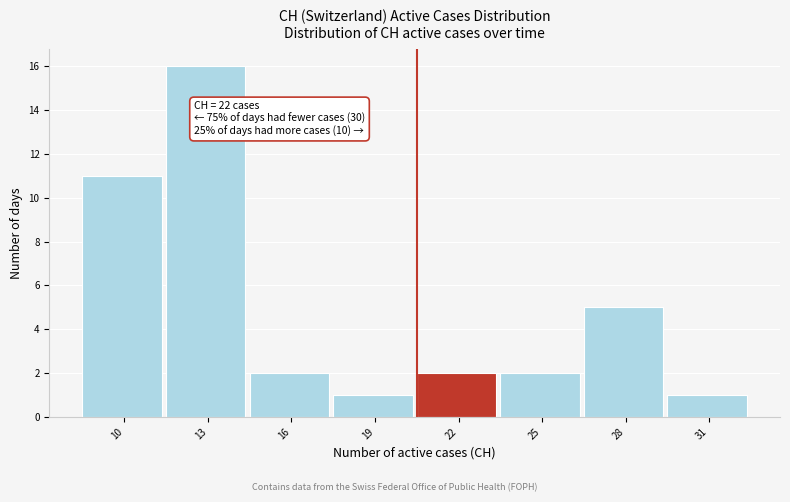

Reading right to left, transcribe all the data shown in this chart.

1	5	2	2	1	2	16	11